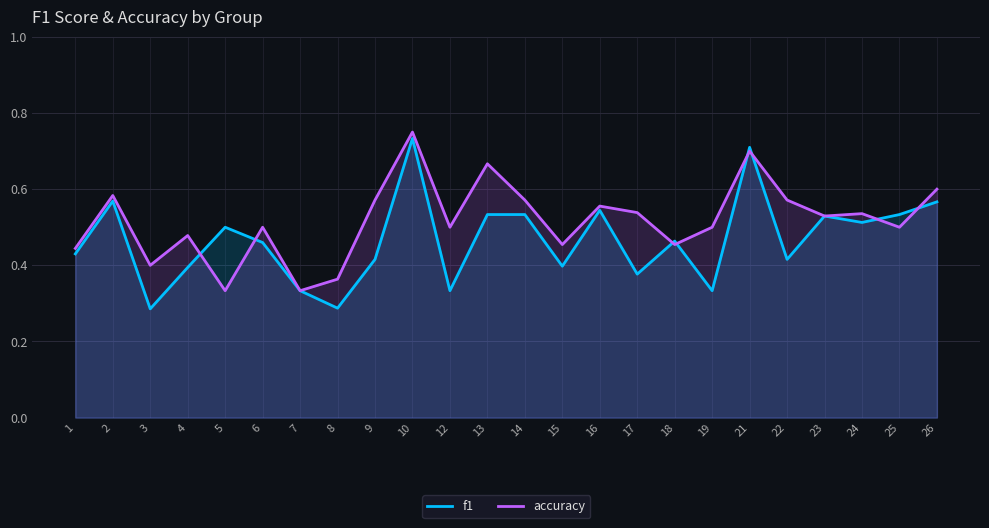

Rank the series by their maximum value, from highest to lowest.

accuracy, f1